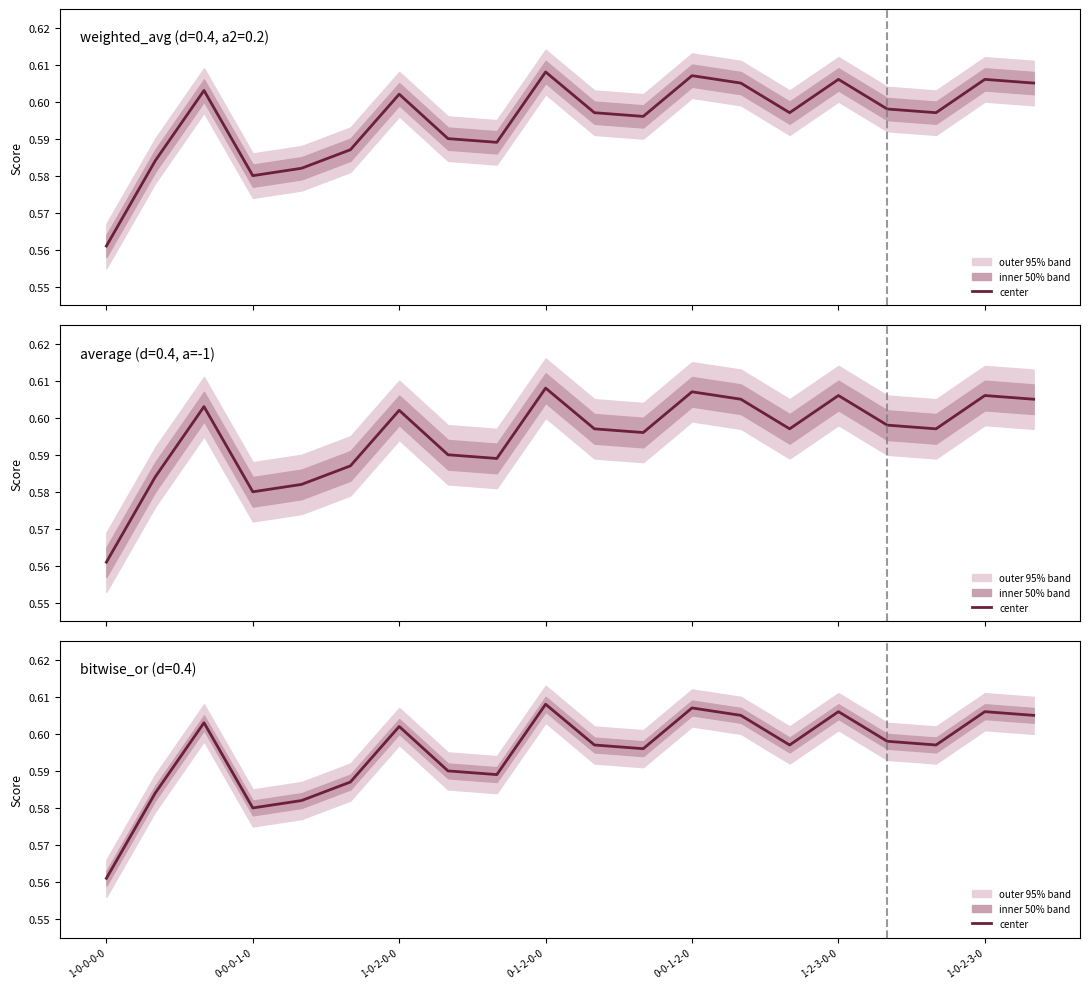

Which category has the highest value across all series?

0-1-2-0-0